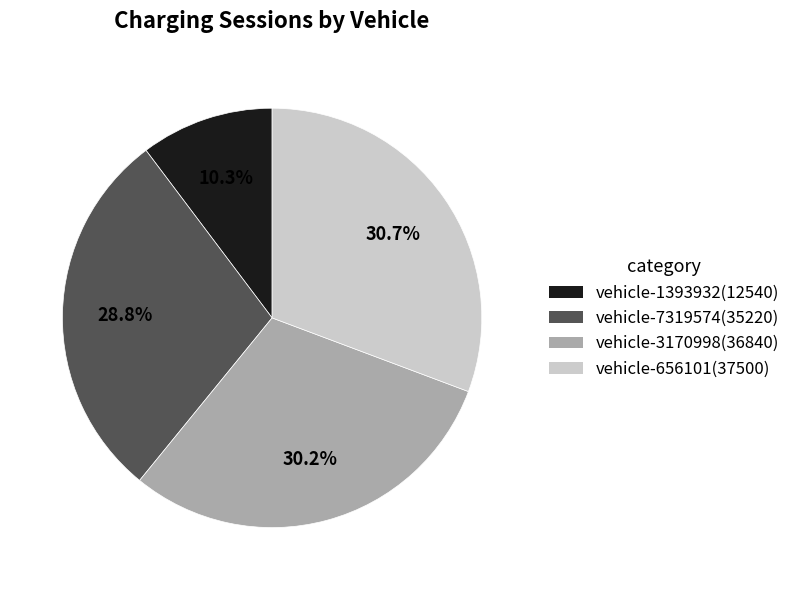

Is there a majority slice in this chart?

No